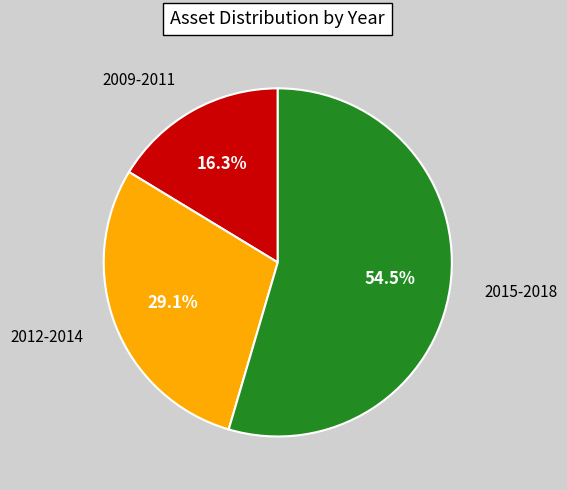

Is there a majority slice in this chart?

Yes